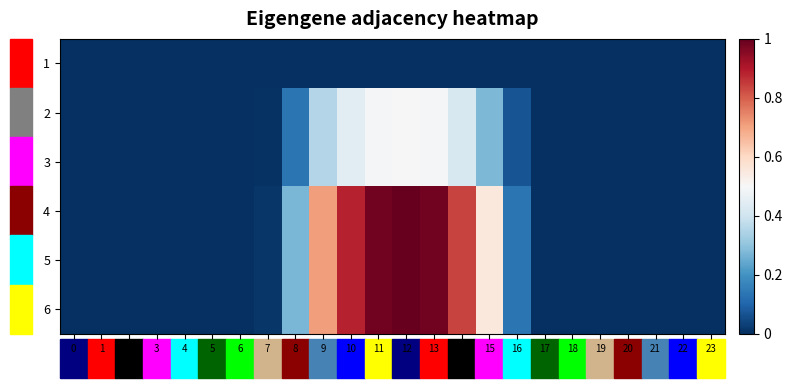

Reading left to right, list all the values displayed in this chart.

1: 0=0.0	1=0.0	2=0.0	3=0.0	4=0.0	5=0.0	6=0.0	7=0.0	8=0.0	9=0.0	10=0.0	11=0.0	12=0.0	13=0.0	14=0.0	15=0.0	16=0.0	17=0.0	18=0.0	19=0.0	20=0.0	21=0.0	22=0.0	23=0.0
2: 0=0.0	1=0.0	2=0.0	3=0.0	4=0.0	5=0.0	6=0.0	7=0.0	8=0.1	9=0.4	10=0.4	11=0.5	12=0.5	13=0.5	14=0.4	15=0.3	16=0.1	17=0.0	18=0.0	19=0.0	20=0.0	21=0.0	22=0.0	23=0.0
3: 0=0.0	1=0.0	2=0.0	3=0.0	4=0.0	5=0.0	6=0.0	7=0.0	8=0.1	9=0.4	10=0.4	11=0.5	12=0.5	13=0.5	14=0.4	15=0.3	16=0.1	17=0.0	18=0.0	19=0.0	20=0.0	21=0.0	22=0.0	23=0.0
4: 0=0.0	1=0.0	2=0.0	3=0.0	4=0.0	5=0.0	6=0.0	7=0.0	8=0.3	9=0.7	10=0.9	11=1.0	12=1.0	13=1.0	14=0.8	15=0.6	16=0.1	17=0.0	18=0.0	19=0.0	20=0.0	21=0.0	22=0.0	23=0.0
5: 0=0.0	1=0.0	2=0.0	3=0.0	4=0.0	5=0.0	6=0.0	7=0.0	8=0.3	9=0.7	10=0.9	11=1.0	12=1.0	13=1.0	14=0.8	15=0.6	16=0.1	17=0.0	18=0.0	19=0.0	20=0.0	21=0.0	22=0.0	23=0.0
6: 0=0.0	1=0.0	2=0.0	3=0.0	4=0.0	5=0.0	6=0.0	7=0.0	8=0.3	9=0.7	10=0.9	11=1.0	12=1.0	13=1.0	14=0.8	15=0.6	16=0.1	17=0.0	18=0.0	19=0.0	20=0.0	21=0.0	22=0.0	23=0.0